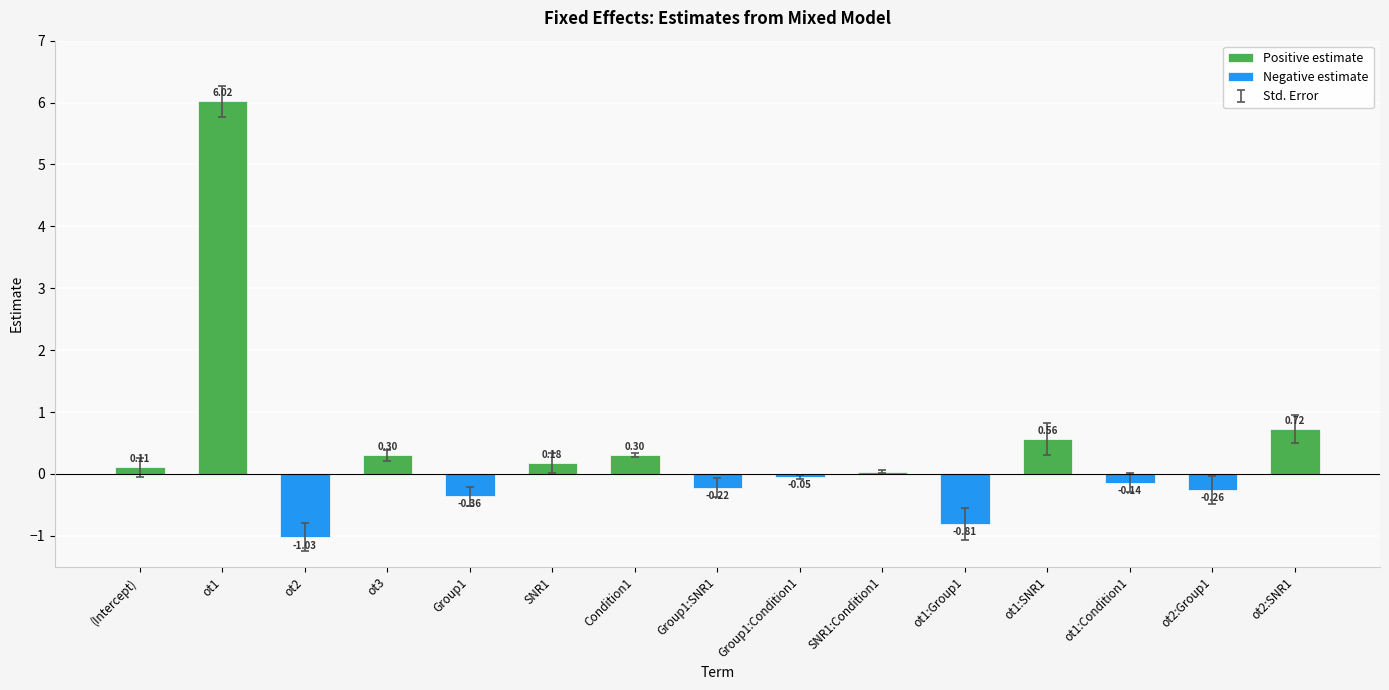

Which series has the largest total across all categories?

Positive estimate